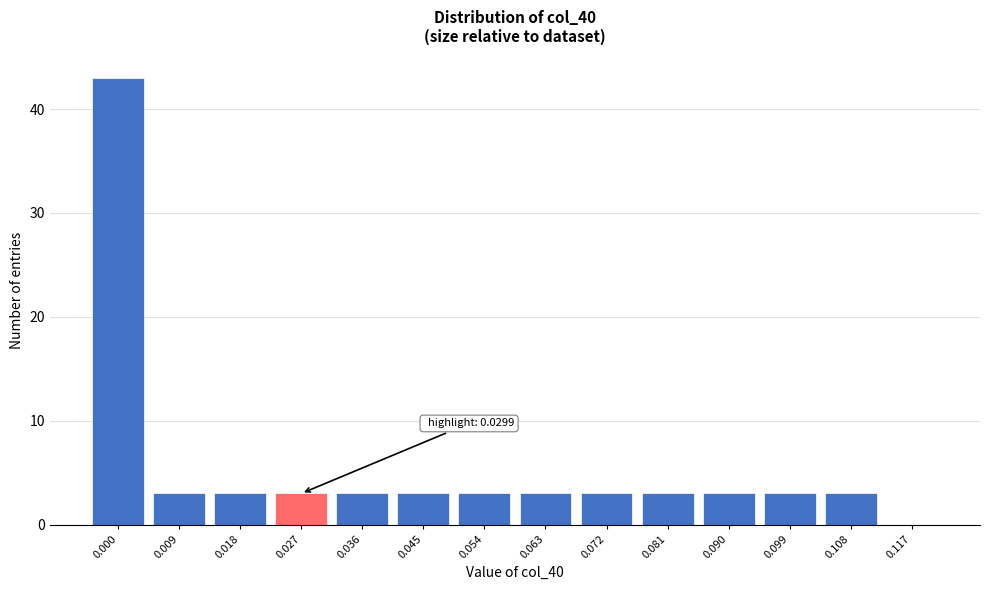

Reading left to right, what are all the values shown in this chart?

0.000=43	0.009=3	0.018=3	0.027=3	0.036=3	0.045=3	0.054=3	0.063=3	0.072=3	0.081=3	0.090=3	0.099=3	0.108=3	0.117=0